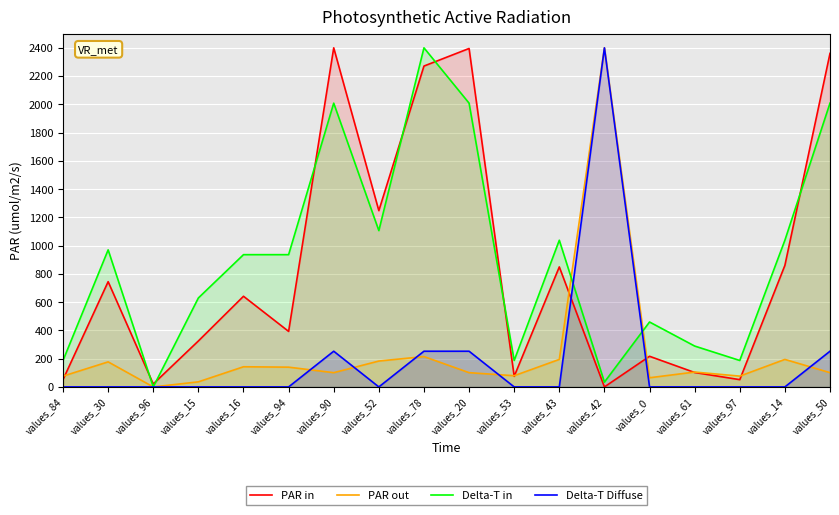

Rank the series at values_90 from highest to lowest value.

PAR in, Delta-T in, Delta-T Diffuse, PAR out